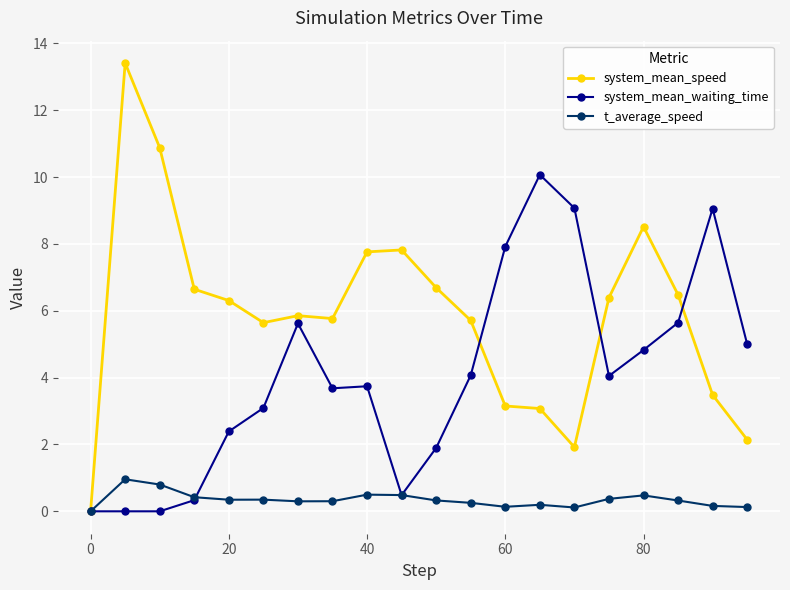

At how many categories does at least one series exceed 8?

6